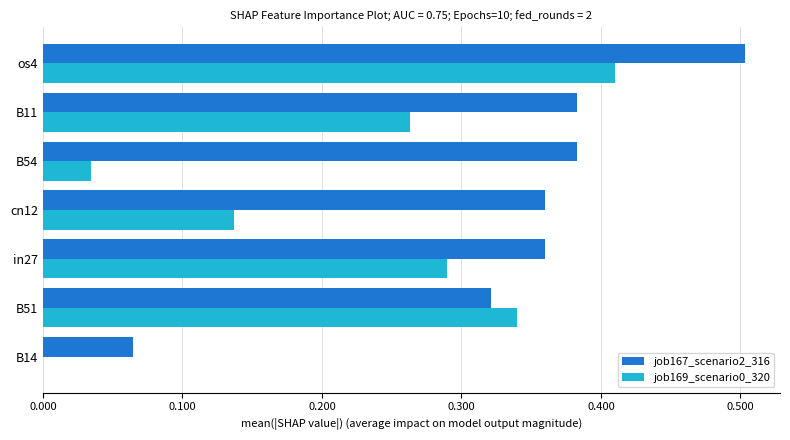

What is the total value across all series at B51?

0.7